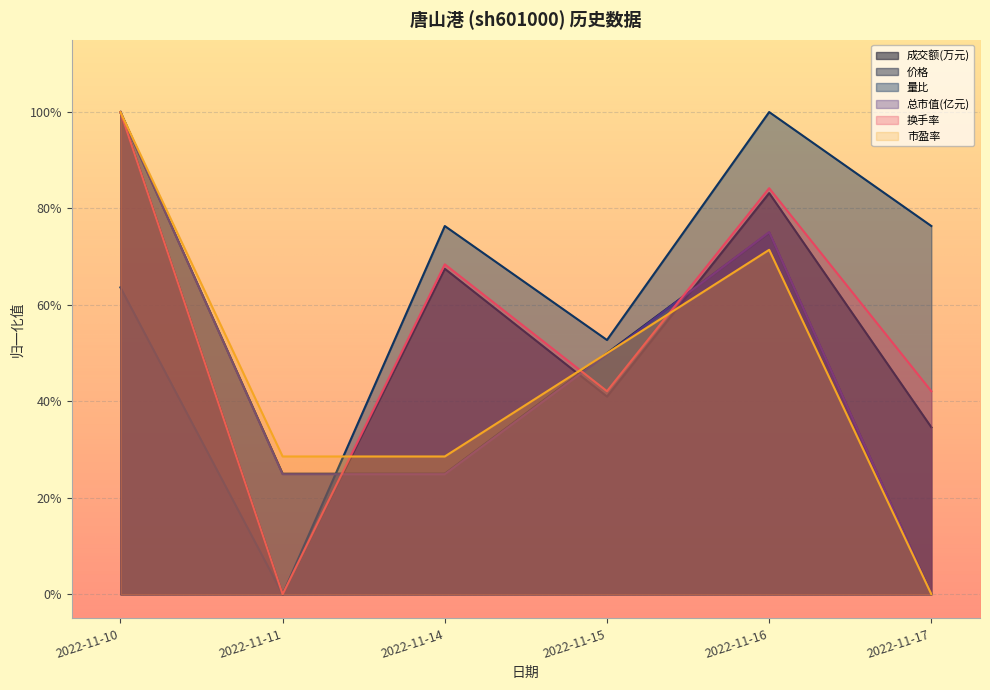

Is the value of 成交额(万元) at 2022-11-17 greater than the value of 市盈率 at 2022-11-17?

Yes